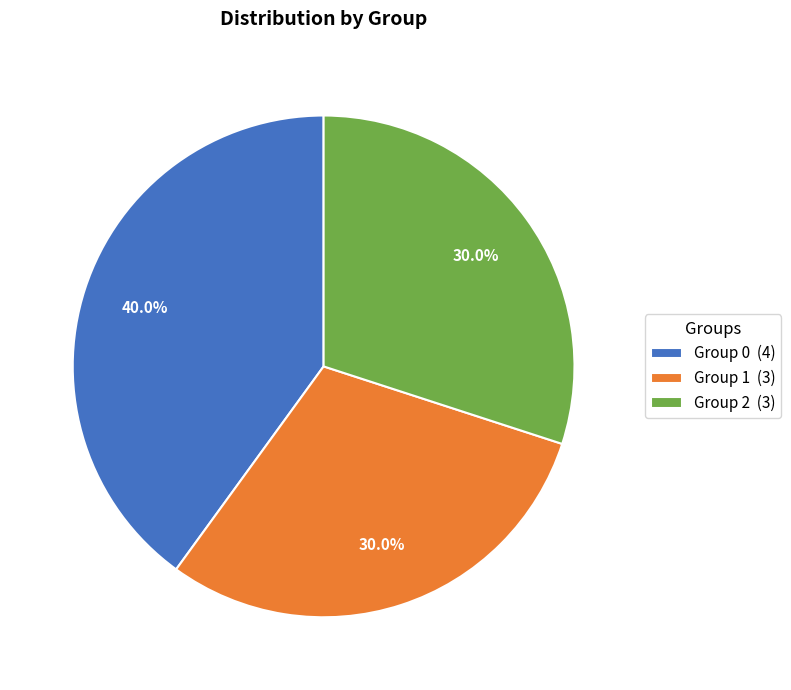

Is there a majority slice in this chart?

No